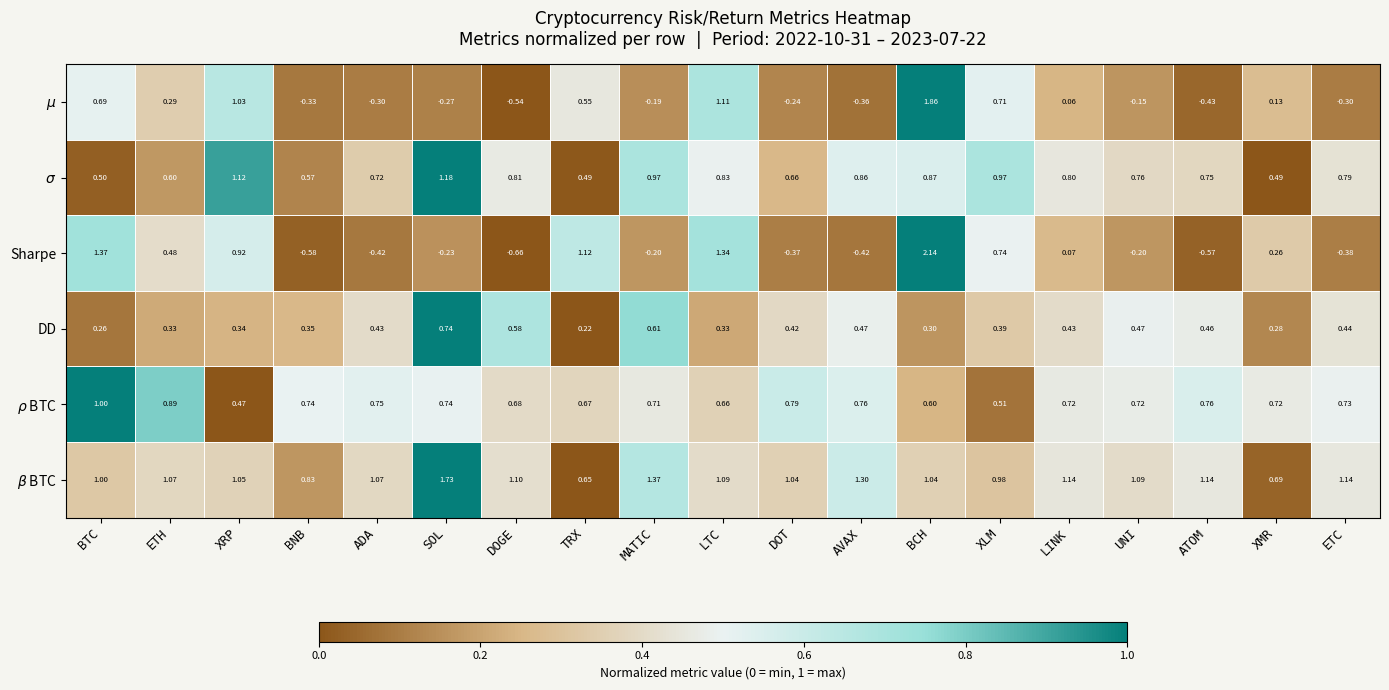

Which series has the widest spread of values?

Sharpe